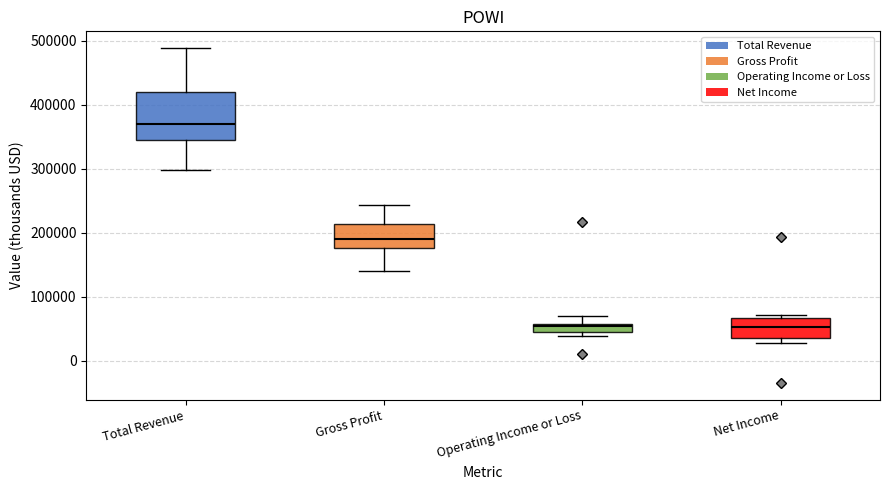

Which box is the tallest, from its lower edge to its upper edge?

Total Revenue